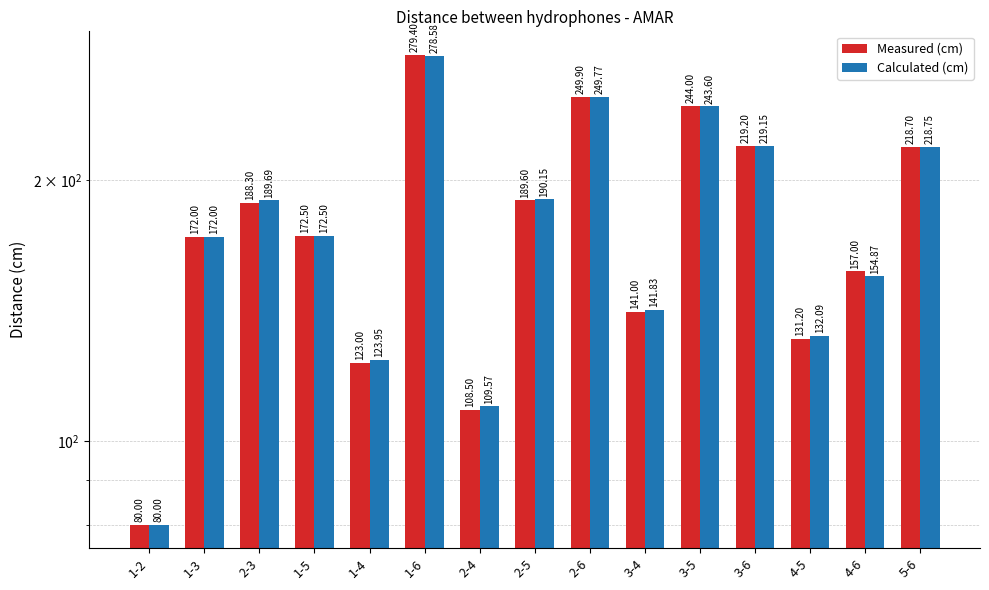

How many series are shown in this chart?

2